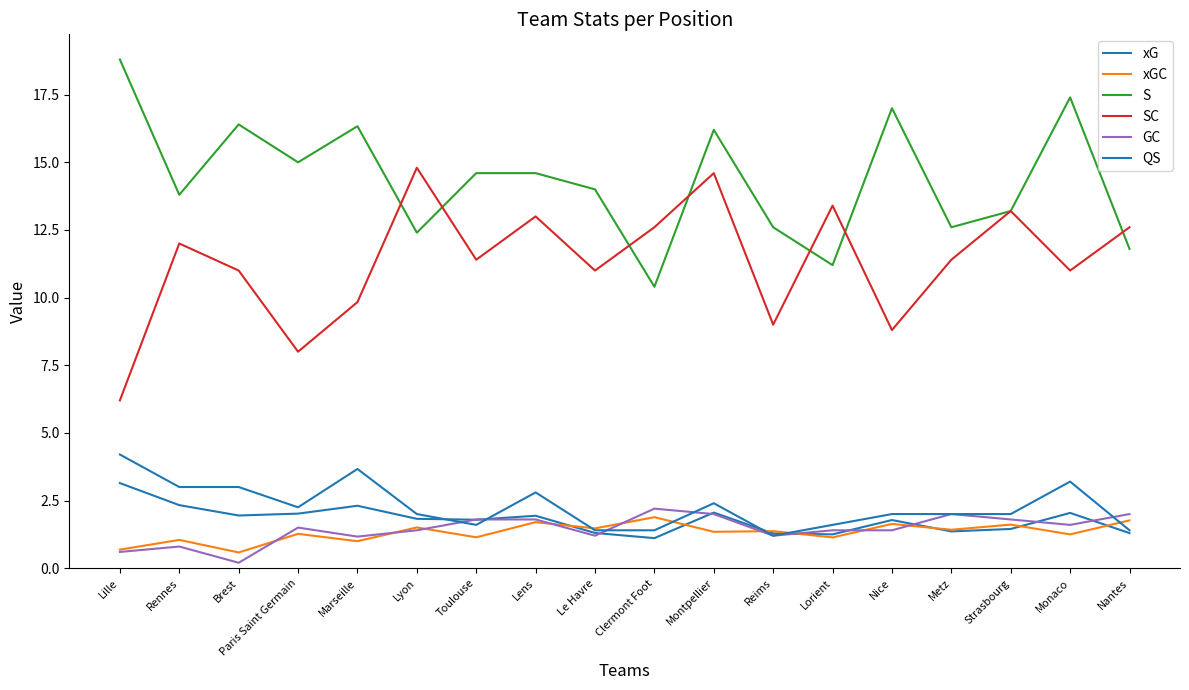

Between Clermont Foot and Montpellier, which is larger?

Montpellier